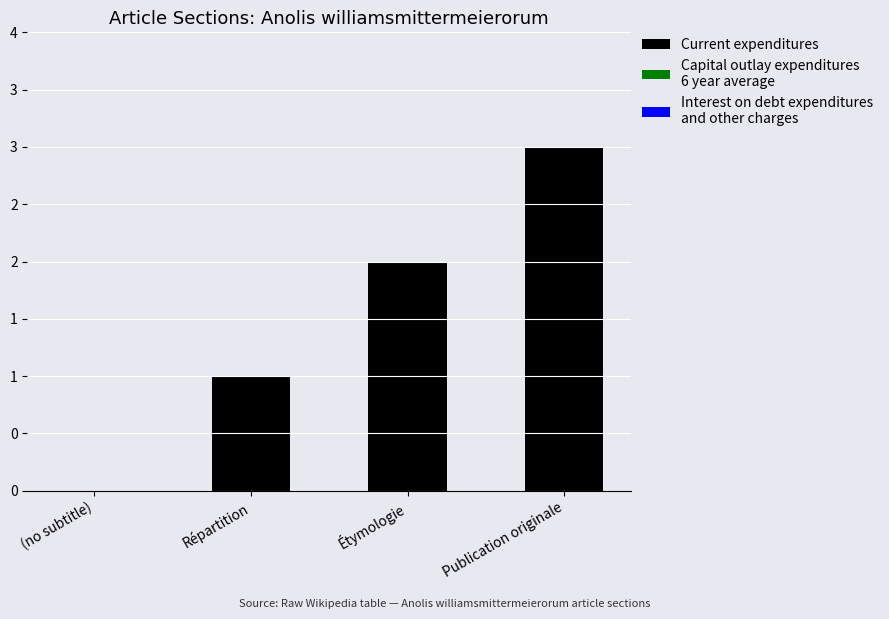

Are the bars horizontal?

No